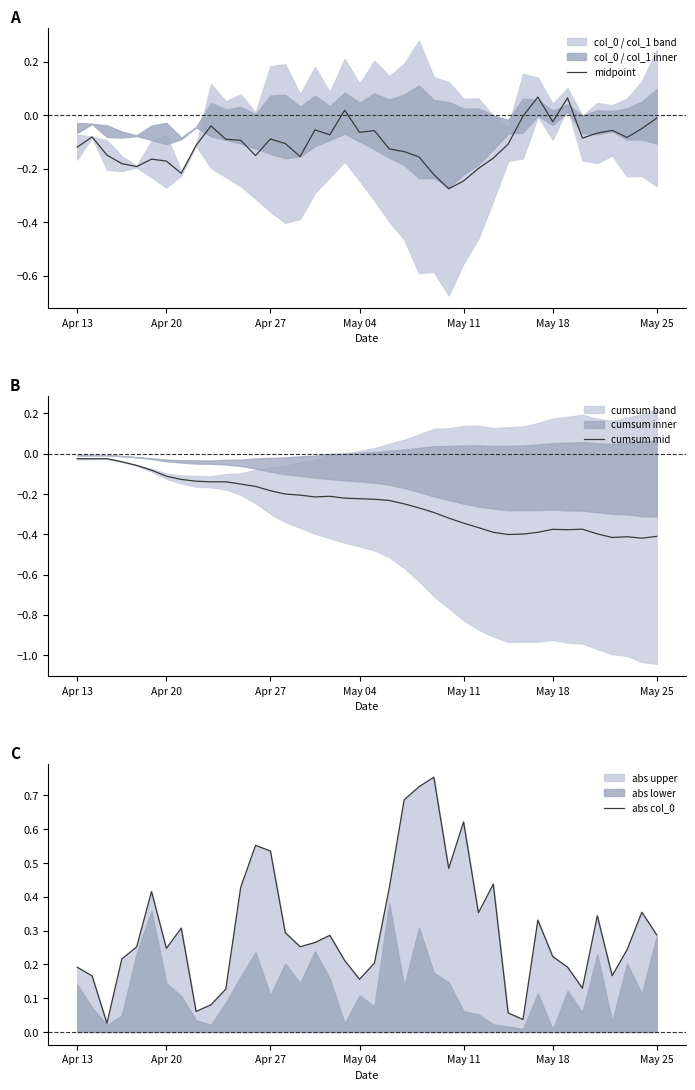

Reading right to left, transcribe all the data shown in this chart.

midpoint: -0.0	-0.1	-0.1	-0.1	-0.1	-0.1	0.1	-0.0	0.1	-0.0	-0.1	-0.2	-0.2	-0.2	-0.3	-0.2	-0.2	-0.1	-0.1	-0.1	-0.1	0.0	-0.1	-0.1	-0.2	-0.1	-0.1	-0.2	-0.1	-0.1	-0.0	-0.1	-0.2	-0.2	-0.2	-0.2	-0.2	-0.1	-0.1	-0.1
cumsum mid: -0.4	-0.4	-0.4	-0.4	-0.4	-0.4	-0.4	-0.4	-0.4	-0.4	-0.4	-0.4	-0.4	-0.3	-0.3	-0.3	-0.3	-0.2	-0.2	-0.2	-0.2	-0.2	-0.2	-0.2	-0.2	-0.2	-0.2	-0.2	-0.2	-0.1	-0.1	-0.1	-0.1	-0.1	-0.1	-0.1	-0.0	-0.0	-0.0	-0.0
abs col_0: 0.3	0.4	0.2	0.2	0.3	0.1	0.2	0.2	0.3	0.0	0.1	0.4	0.4	0.6	0.5	0.8	0.7	0.7	0.4	0.2	0.2	0.2	0.3	0.3	0.3	0.3	0.5	0.6	0.4	0.1	0.1	0.1	0.3	0.2	0.4	0.3	0.2	0.0	0.2	0.2